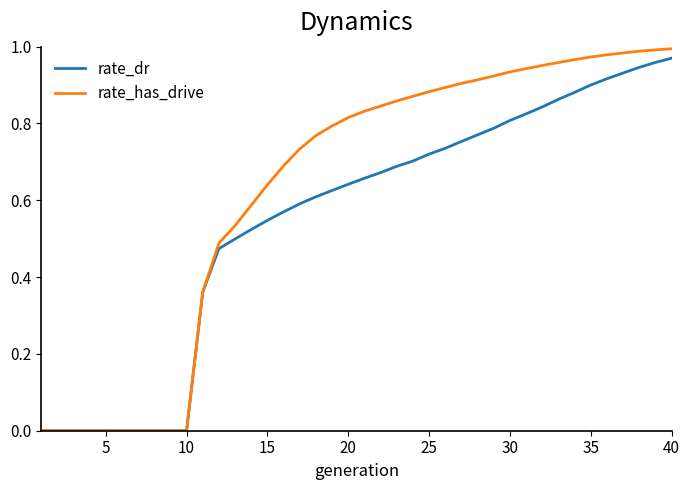

Which series has the largest total across all categories?

rate_has_drive